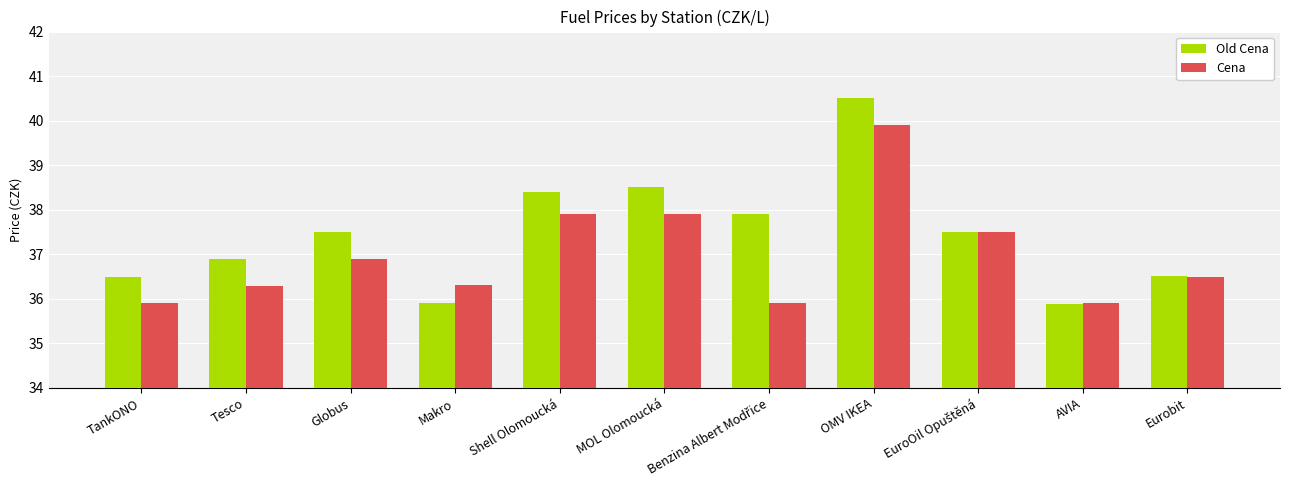

Does the chart contain stacked bars?

No